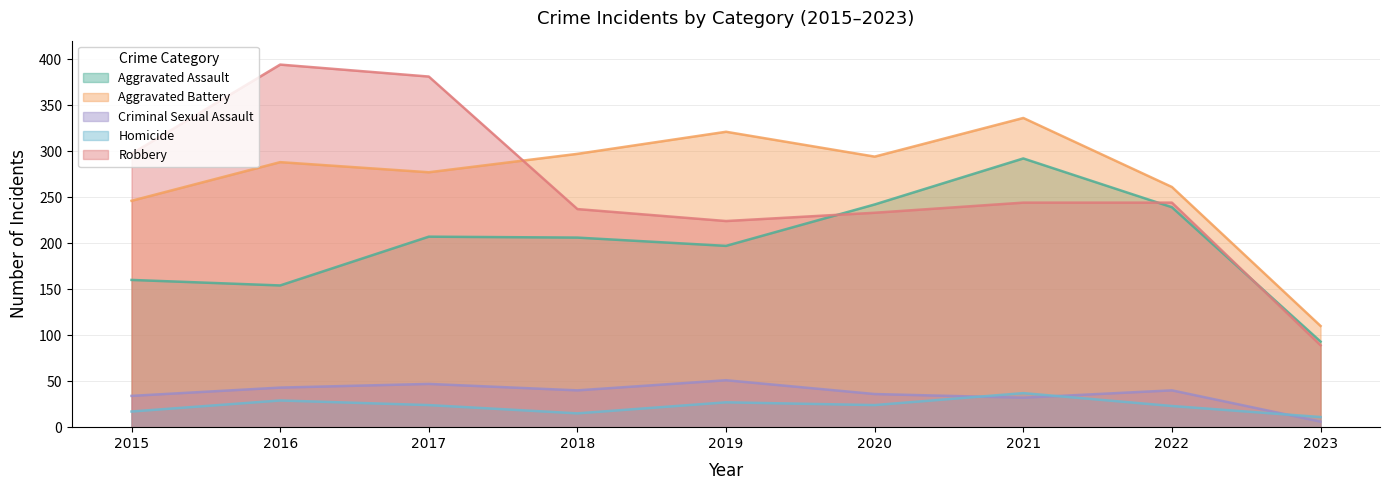

How many lines are shown in the chart?

5